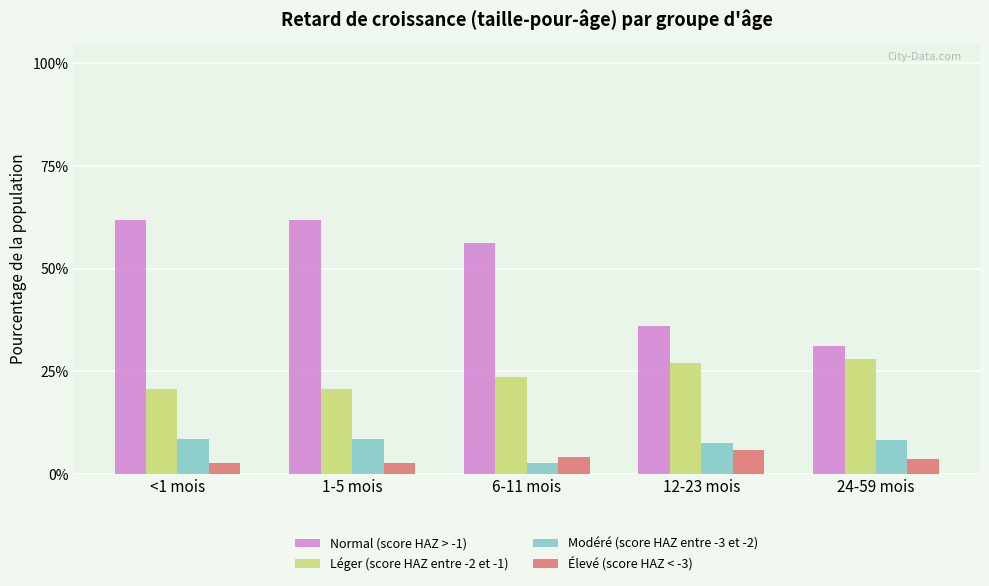

What are all the series names shown in the legend?

Normal (score HAZ > -1), Léger (score HAZ entre -2 et -1), Modéré (score HAZ entre -3 et -2), Élevé (score HAZ < -3)